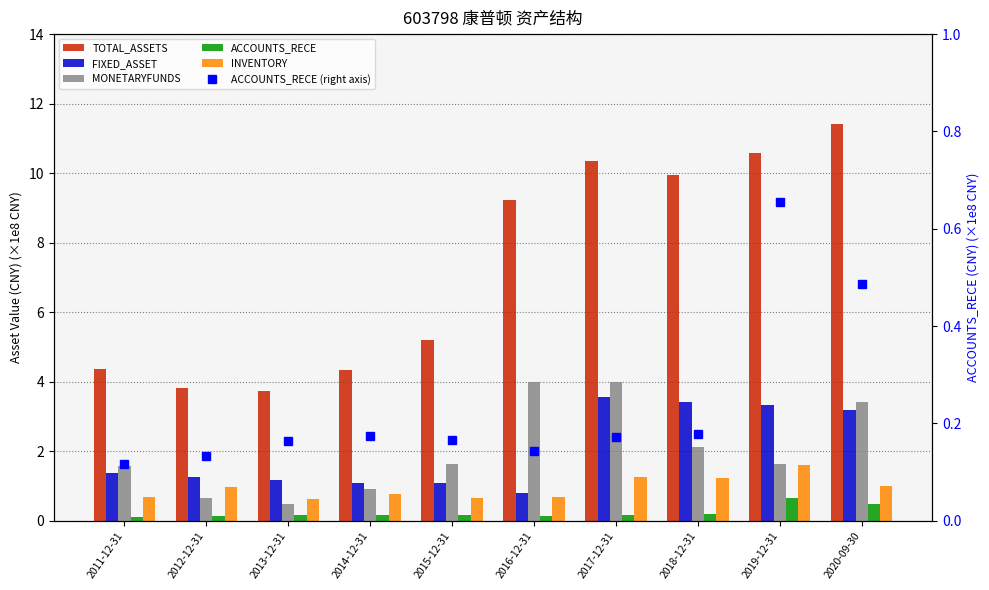

What is the highest value of the ACCOUNTS_RECE series?

0.7